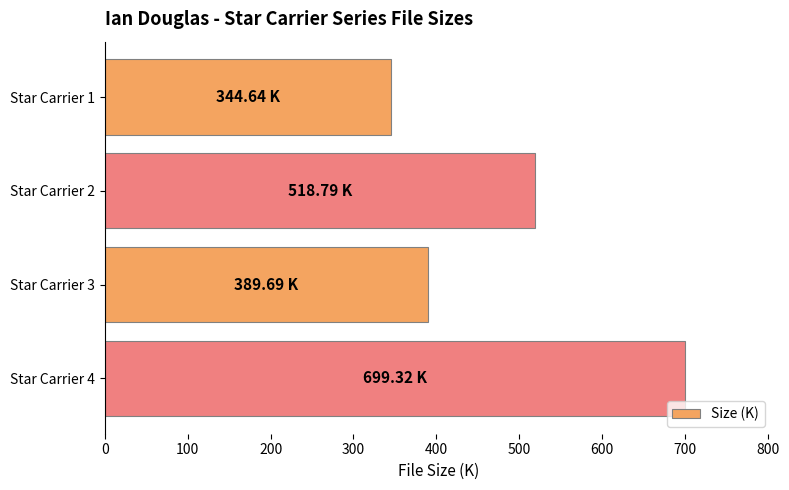

What is the average value?

488.1